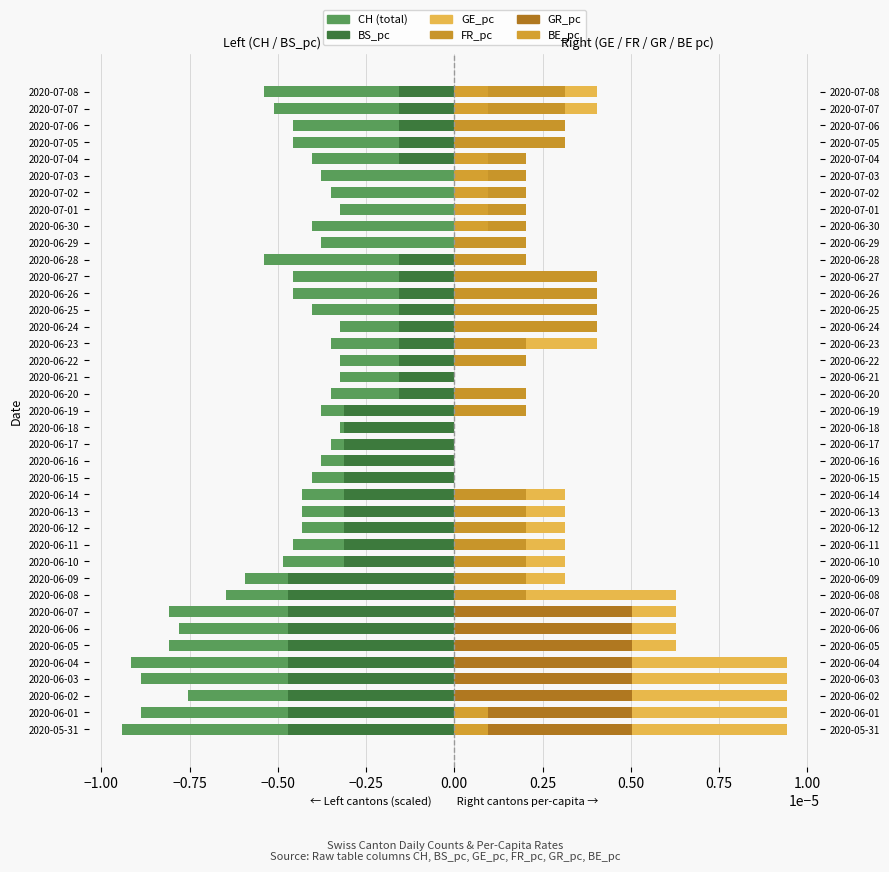

How many groups of bars are there?

39